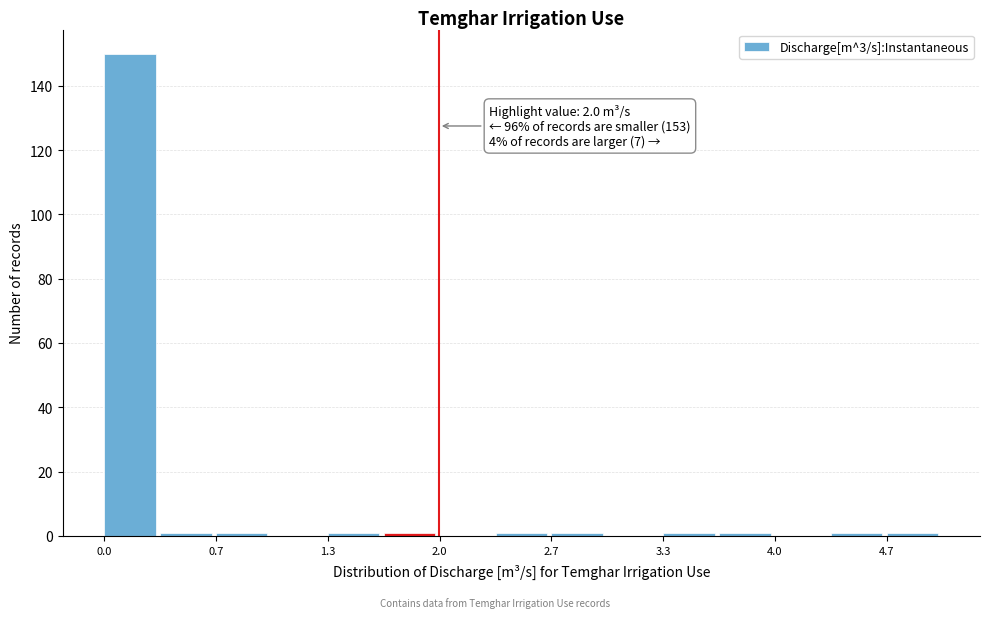

Around what value on the x-axis is the tallest bar? Give the approximate position of its centre, as read against the axis.

0.2